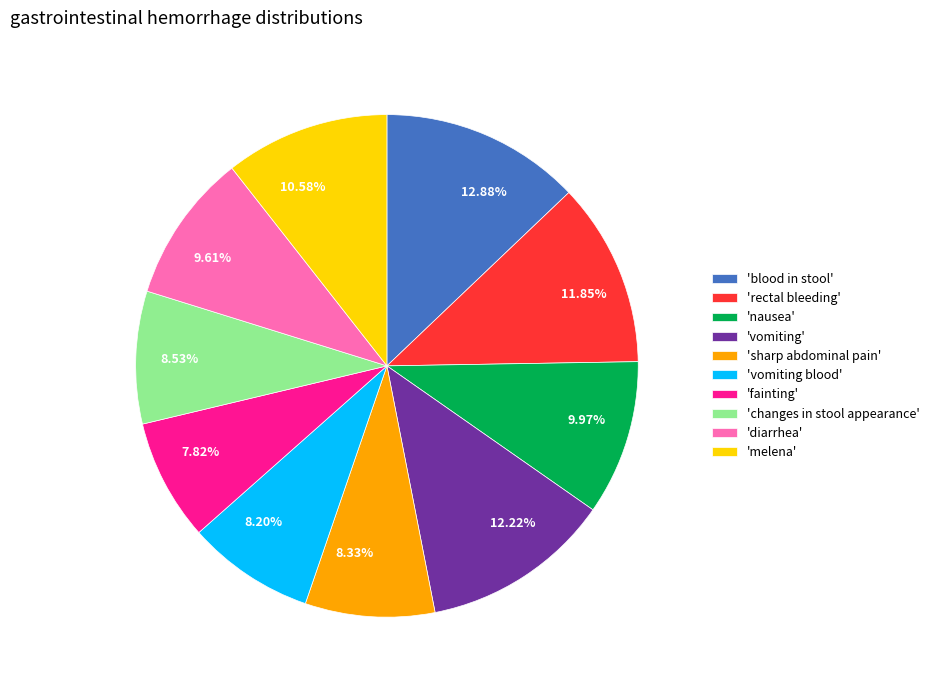

To the nearest percent, what is the average slice percentage?

10%